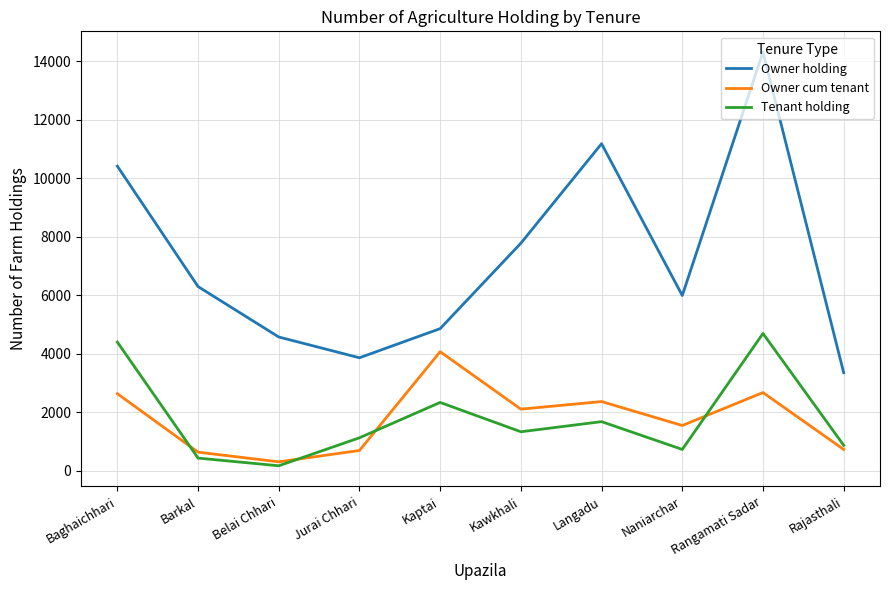

At which label does Tenant holding first exceed 1336?

Baghaichhari